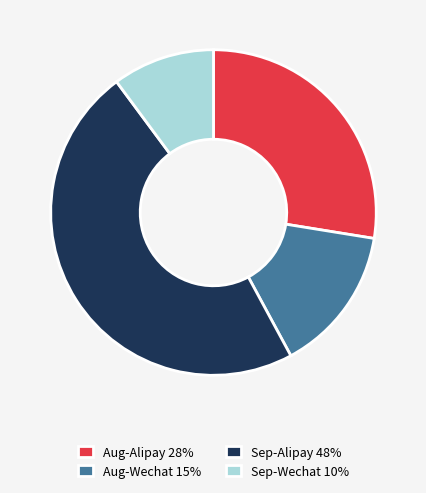

Combined, do Aug-Wechat 15% and Sep-Alipay 48% account for over 50%?

Yes